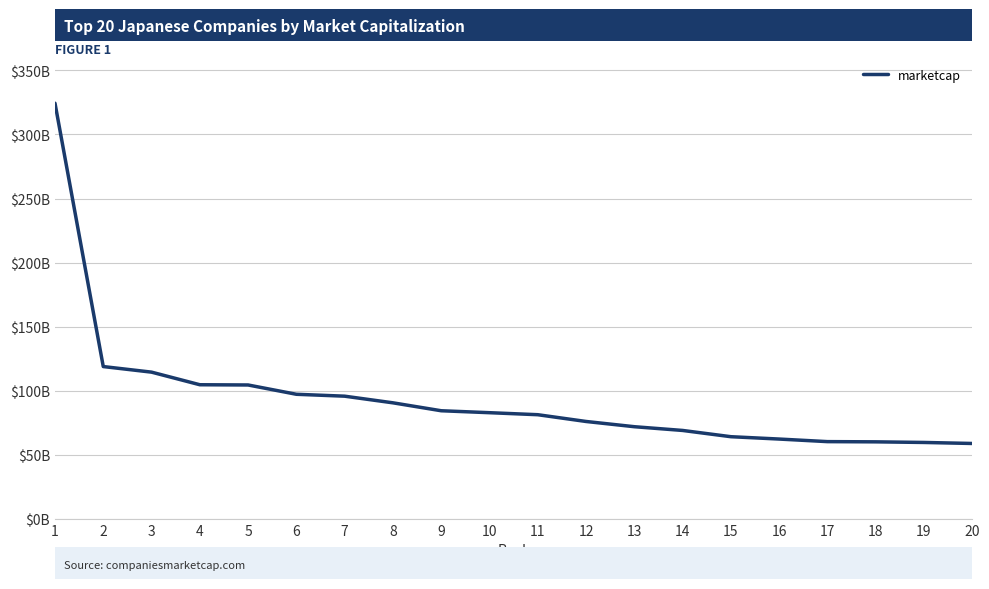

What is the change in value from 15 to 18?

-4.0